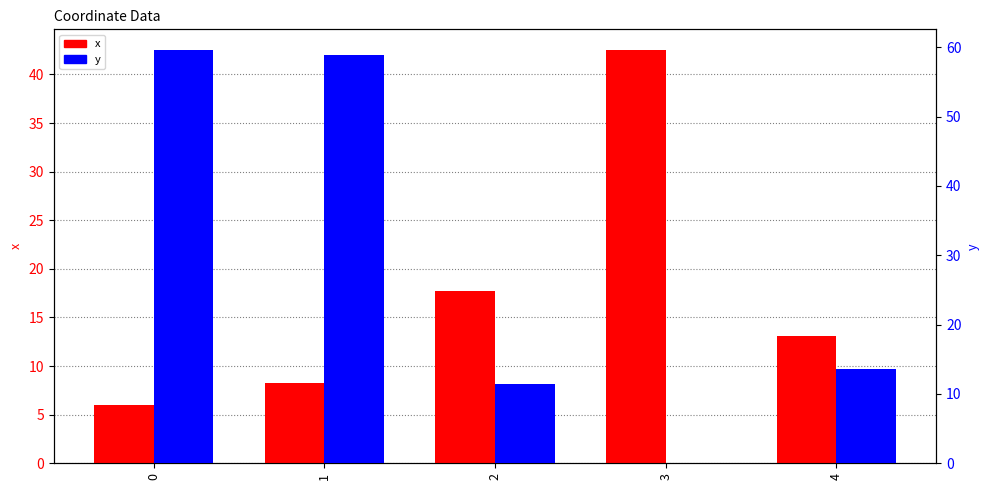

How many values in the y series are below 13?

2